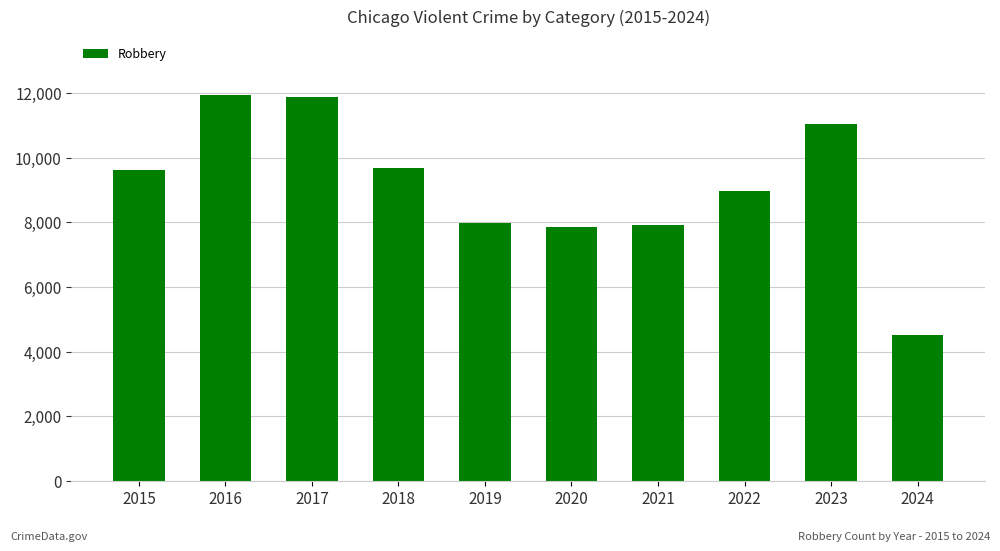

How many data points are less than 9638?

5